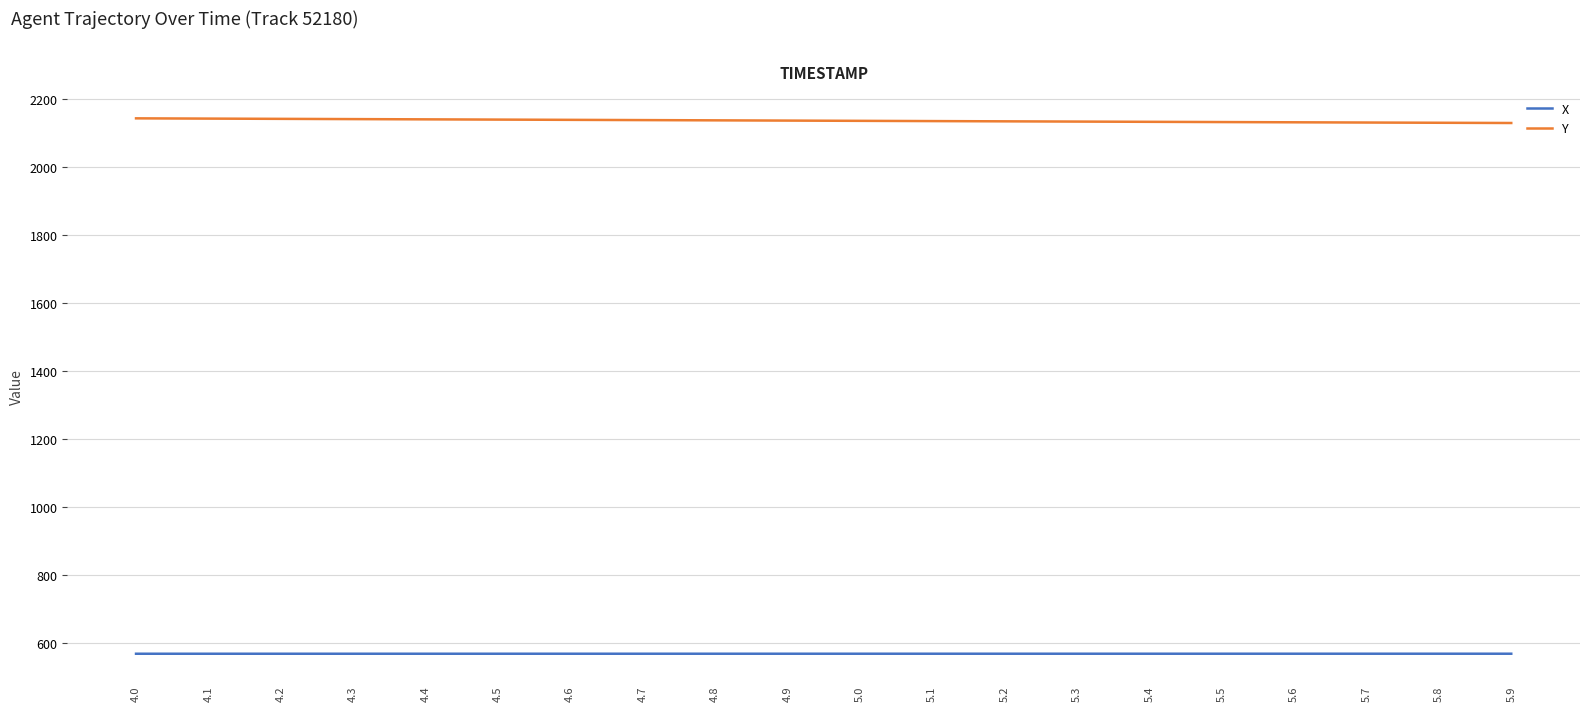

What is the total value across all series at 4.6?

2707.0